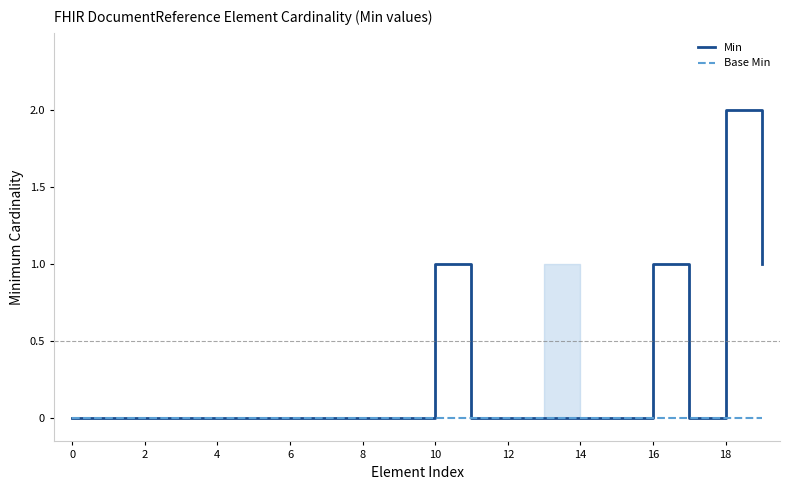

Does the chart display data point markers on the line(s)?

No